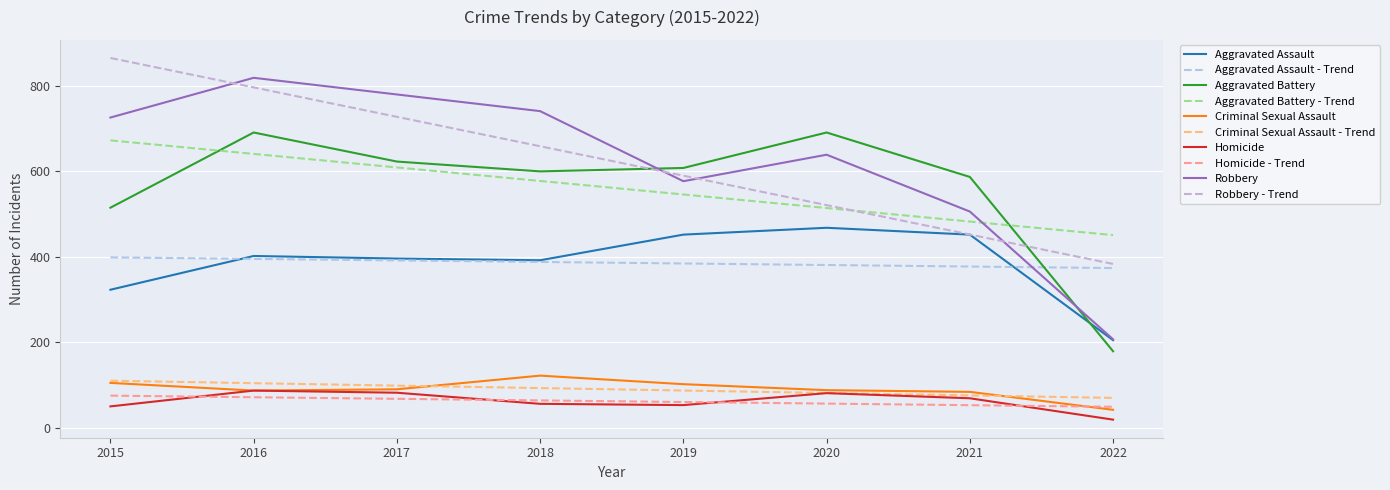

How many lines are shown in the chart?

10